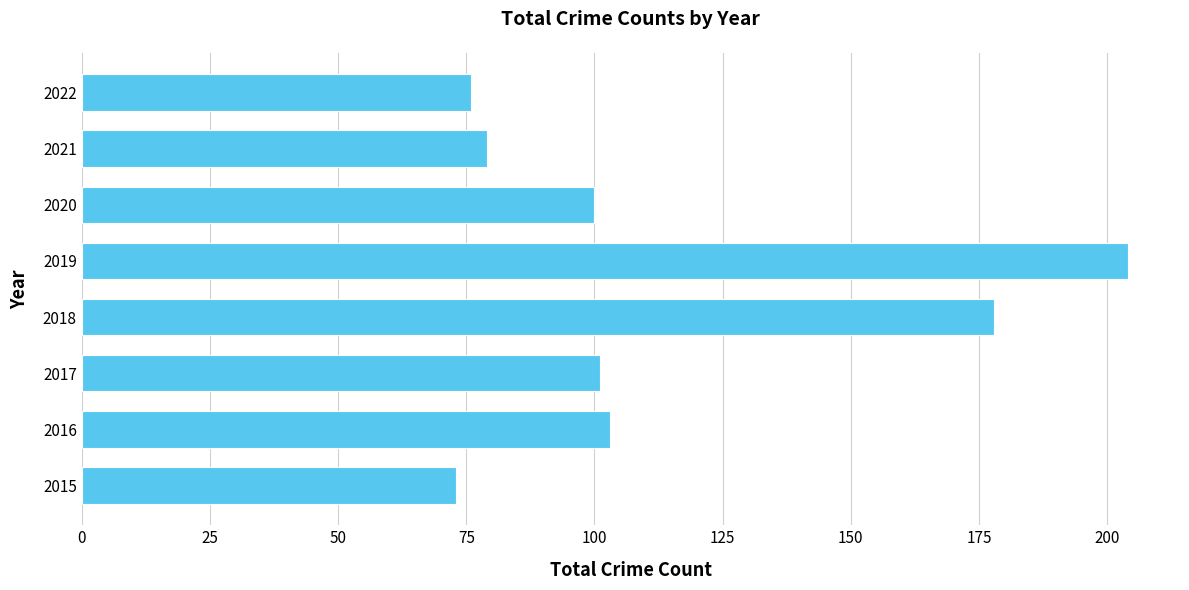

What is the average value?

114